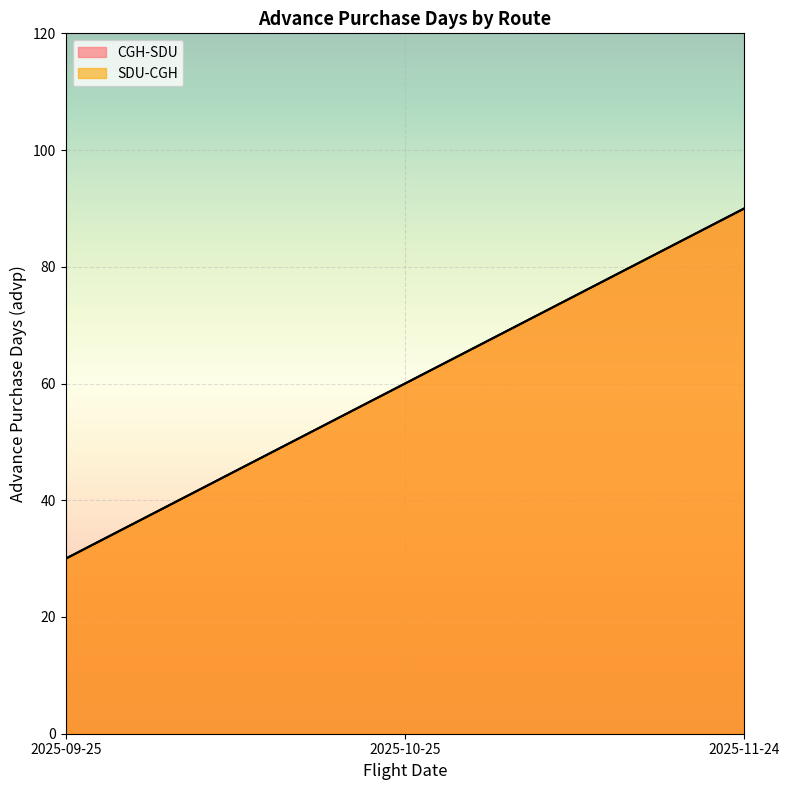

How many values in the CGH-SDU series are below 60?

1